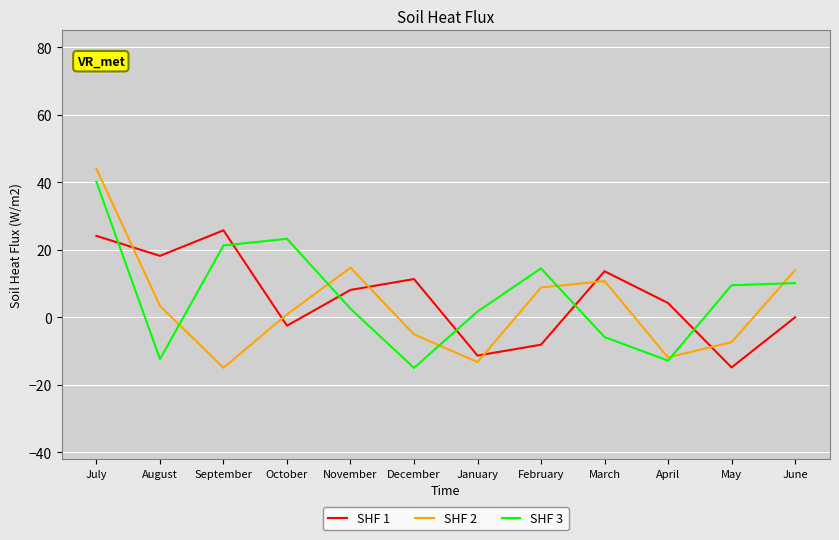

At which category is the sum across all series the highest?

July